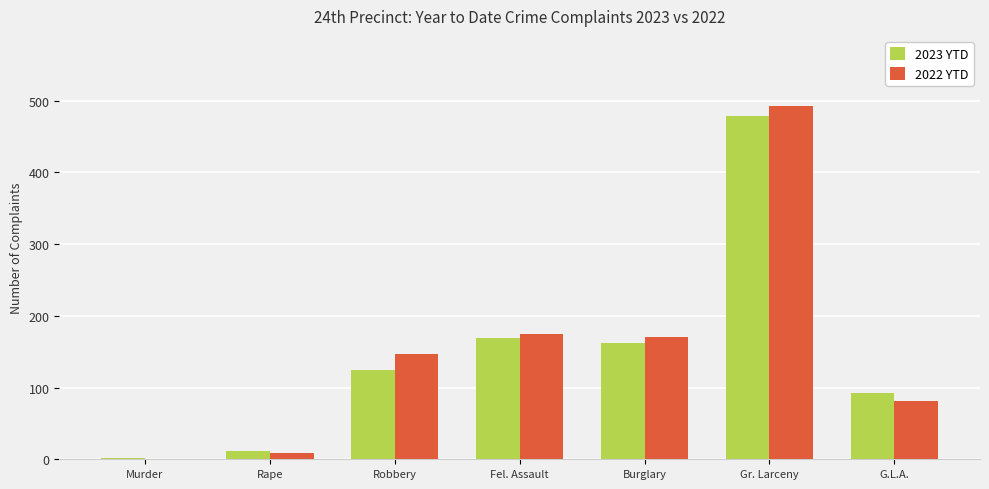

How many groups of bars are there?

7